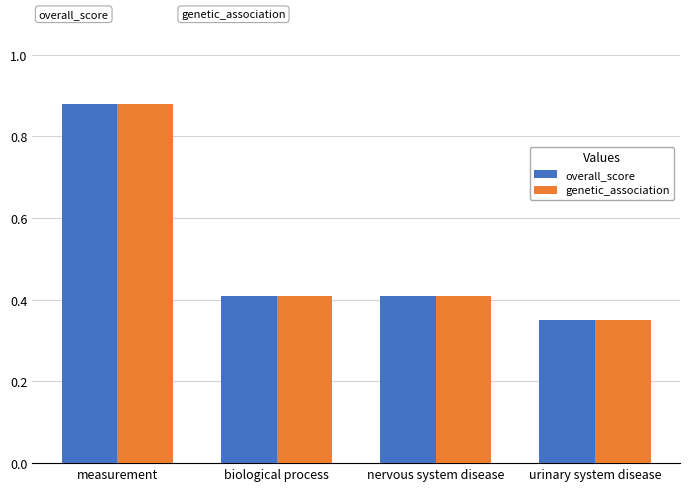

What are all the series names shown in the legend?

overall_score, genetic_association